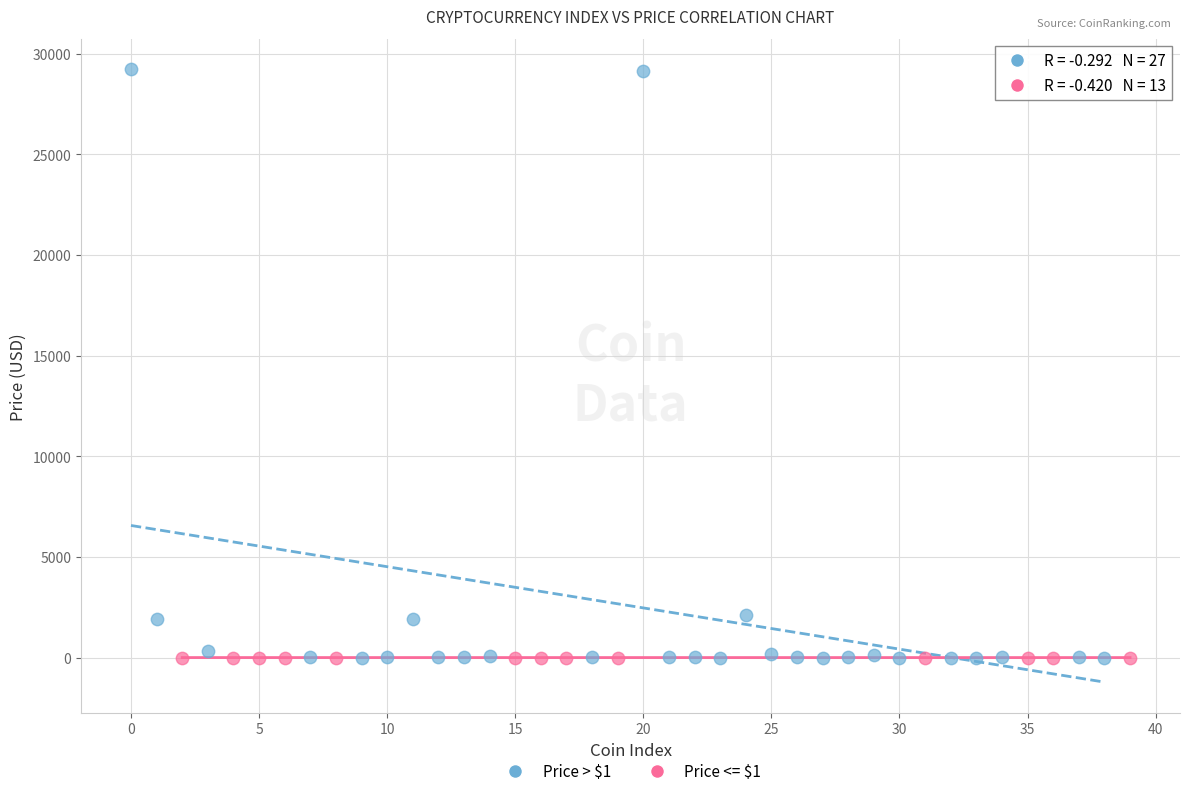

Which series has the largest Y range (max minus min)?

Price > $1